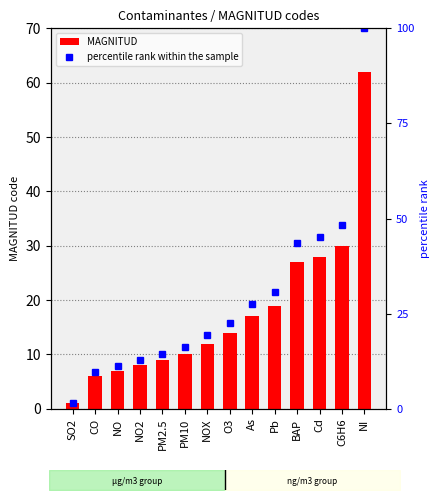

The MAGNITUD series shows 87.1 at NI. True or false?

False